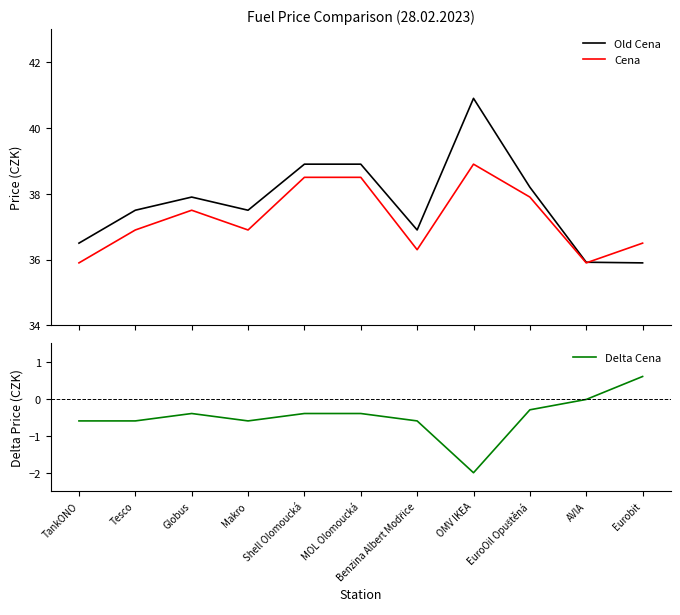

What is the difference between the highest and lowest values at Tesco?

38.1